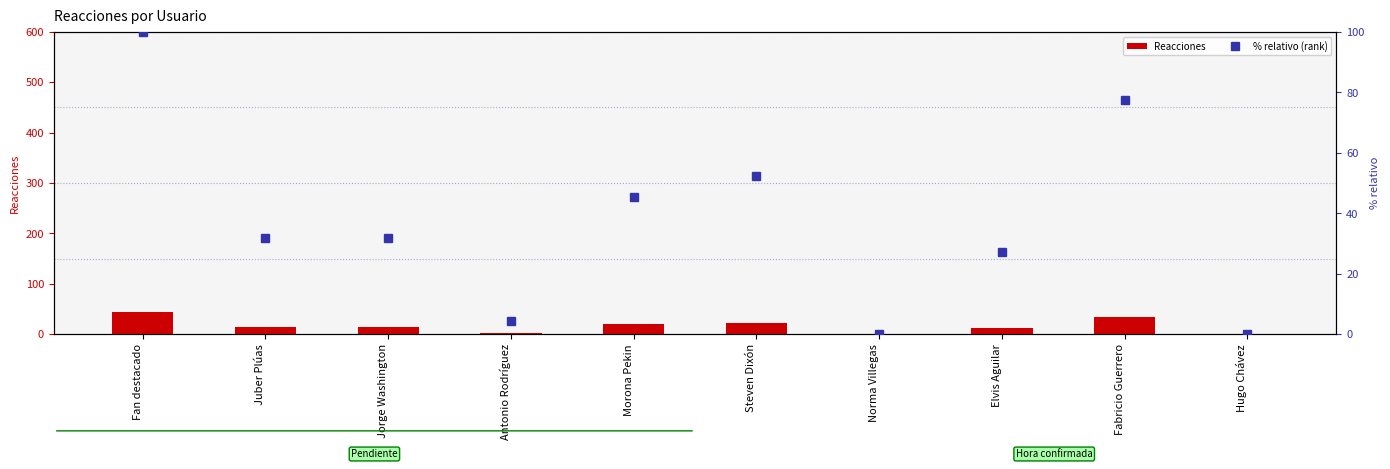

What is the total value across all series at Elvis Aguilar?

39.3